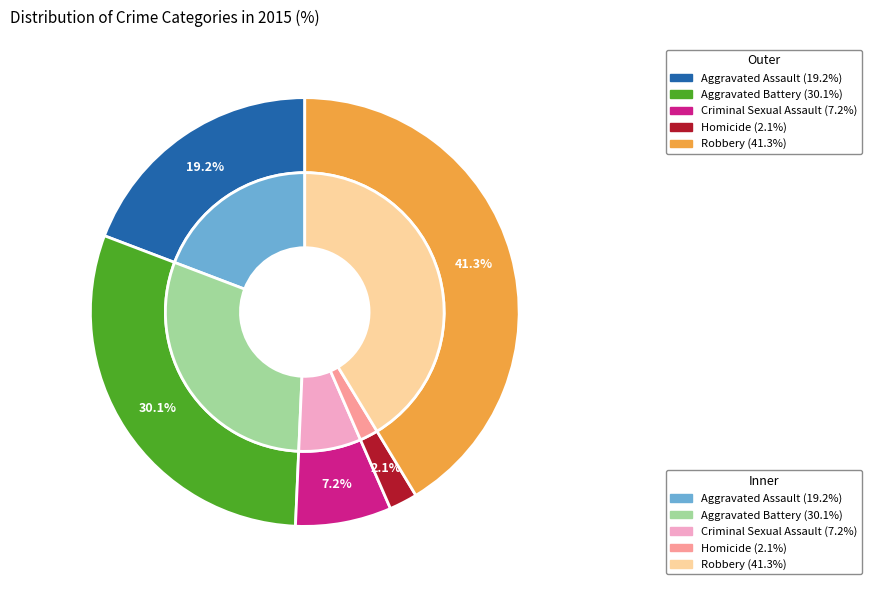

Is it true that Criminal Sexual Assault is 1% of the pie?

False